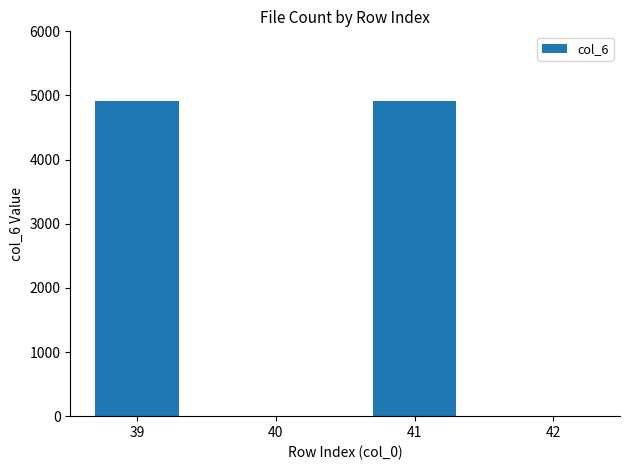

Count the number of data series in this chart.

1